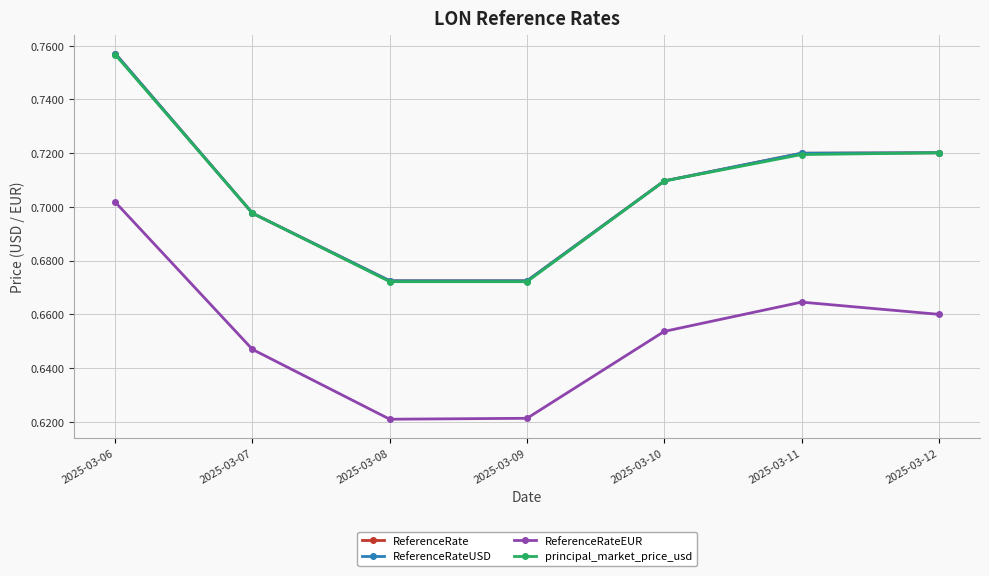

Is this an area chart (filled region under the line)?

No